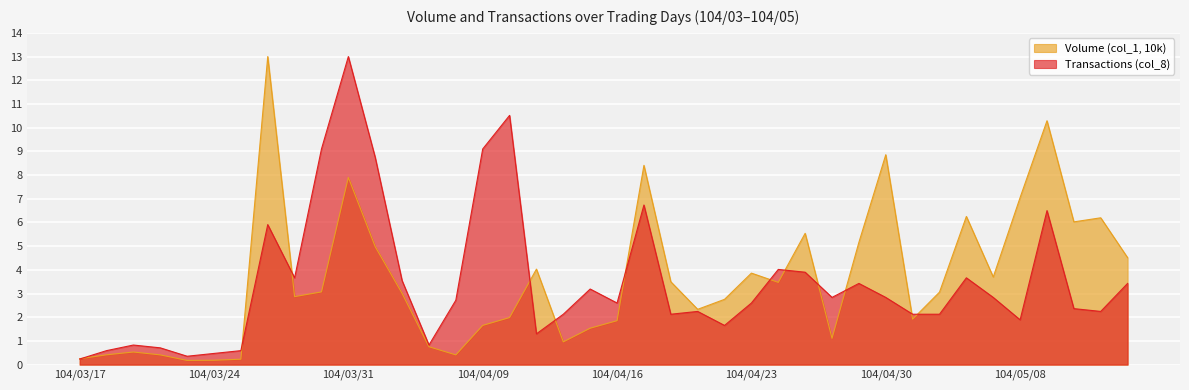

Does the chart display data point markers on the line(s)?

No